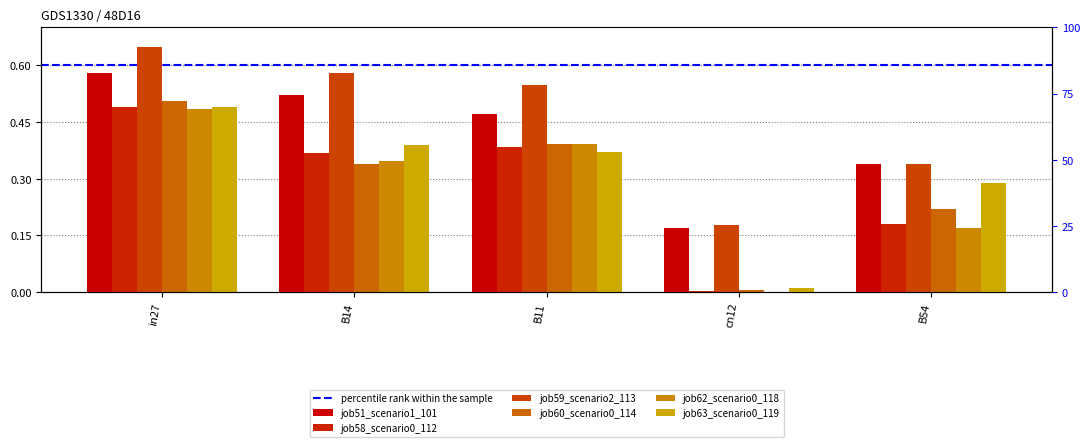

Which series has the largest range (max minus min)?

job60_scenario0_114